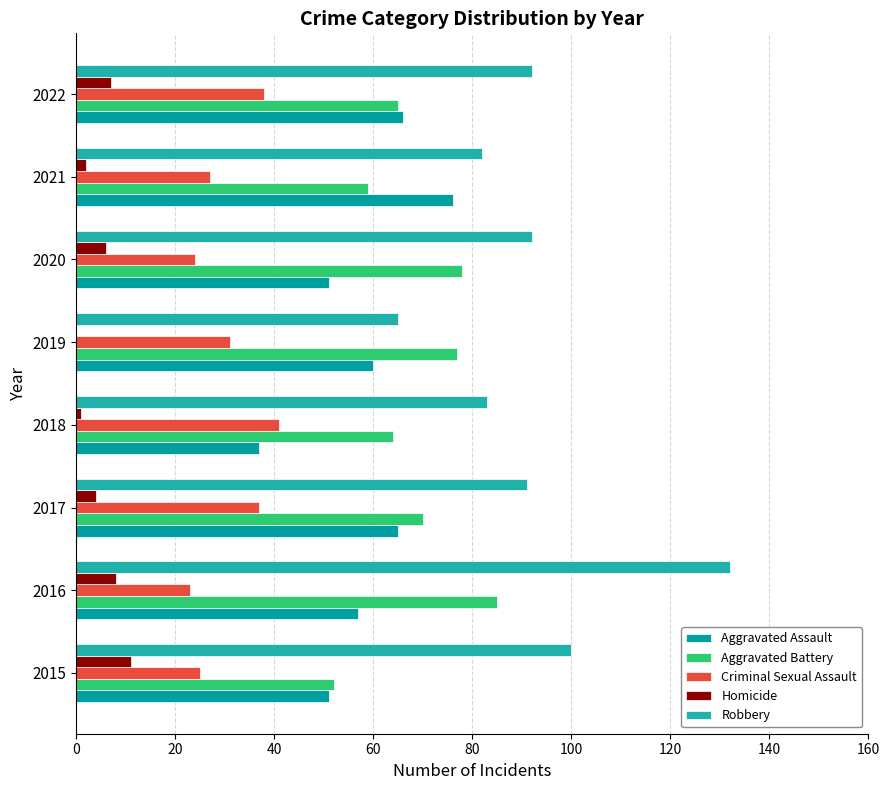

What is the difference between the second highest and second lowest values in the Aggravated Battery series?

19